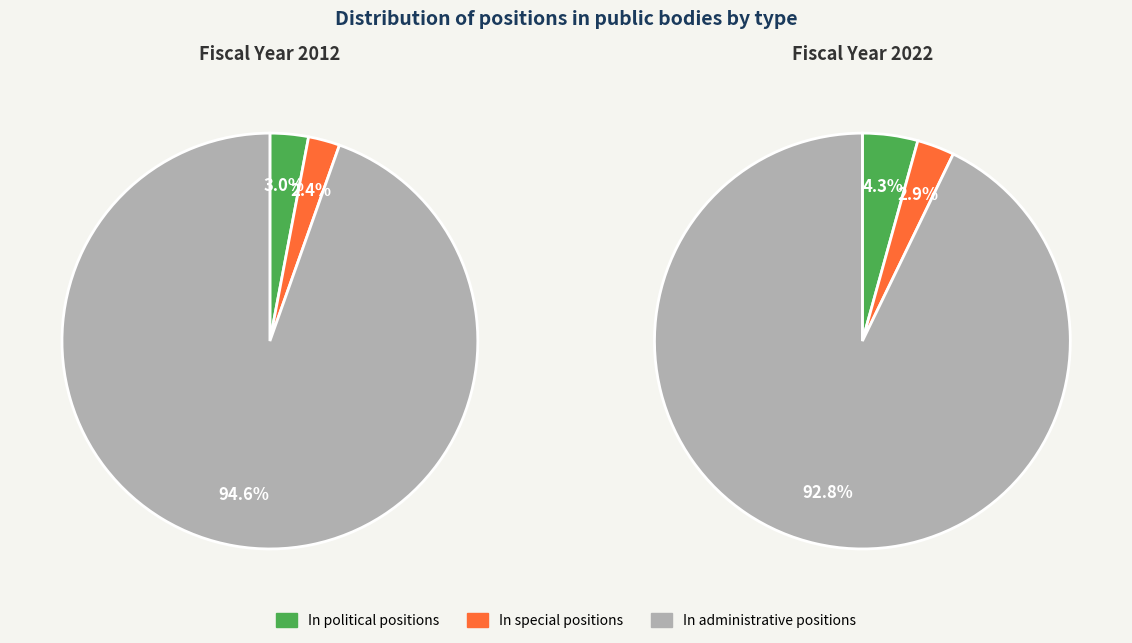

What is the majority slice?

In administrative positions